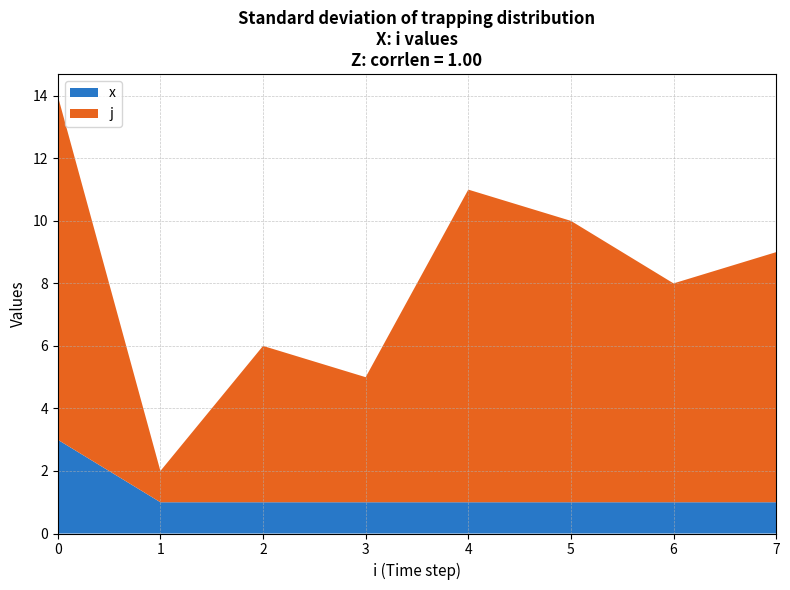

The x series shows 1 at 4. True or false?

True